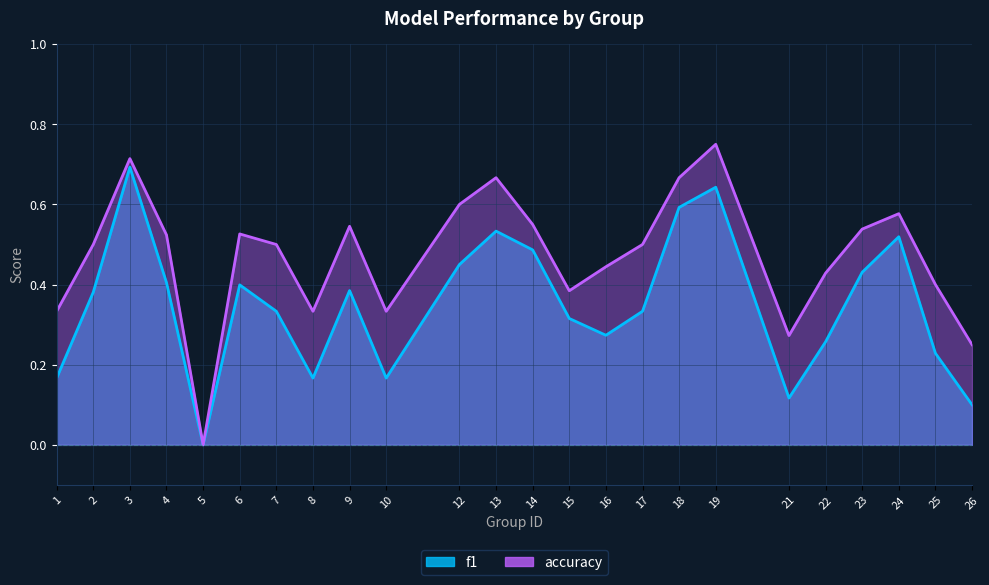

Count the accuracy values in the range 0 to 1.

24